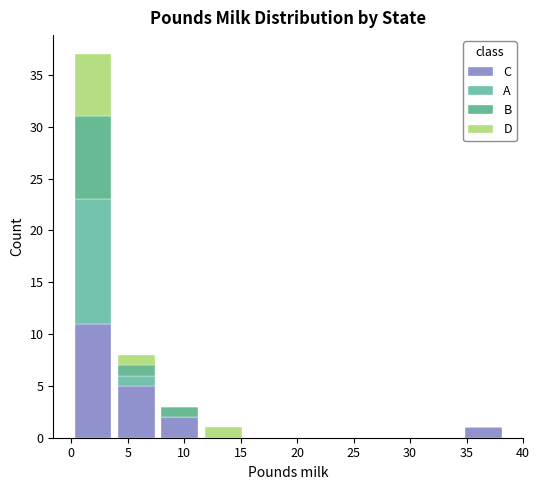

Which range on the x-axis has the tallest stacked bar (by total height)?

0.0 to 4.0